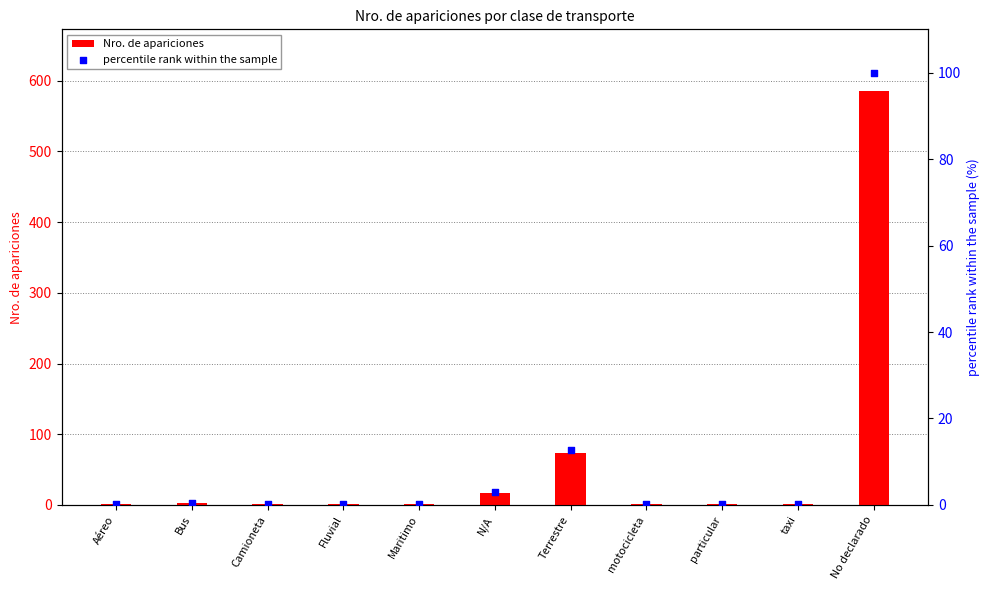

Is the value of percentile rank within the sample at Aéreo greater than the value of Nro. de apariciones at taxi?

No